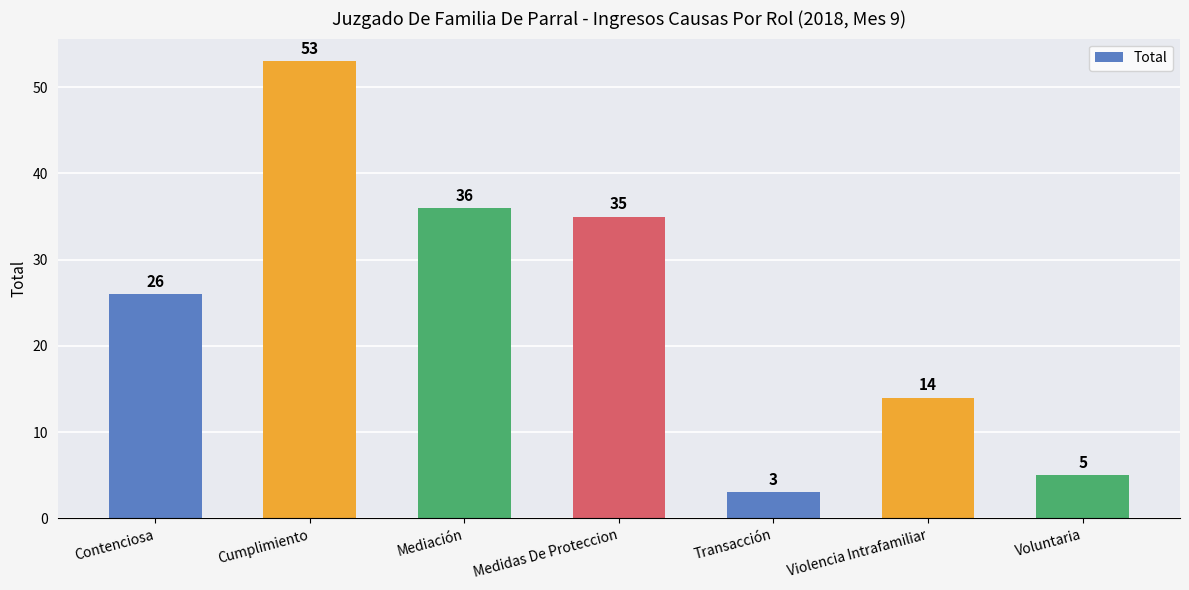

What is the ratio of the value at Medidas De Proteccion to the value at Transacción?

11.7